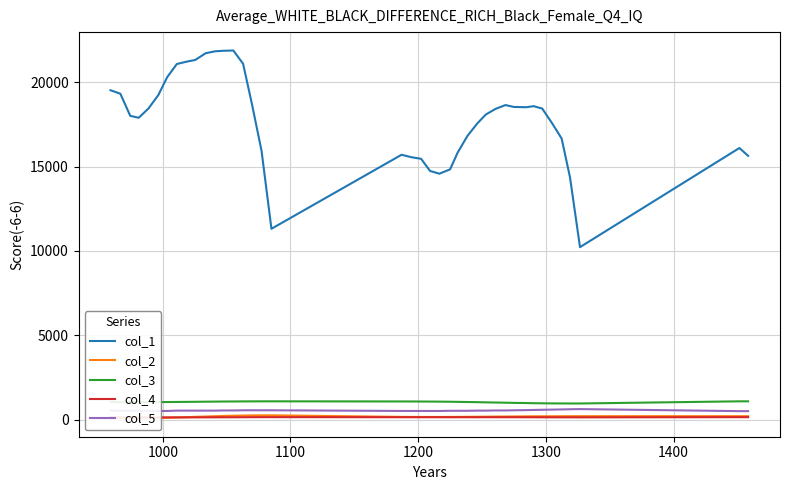

What is the minimum value for col_1?

10228